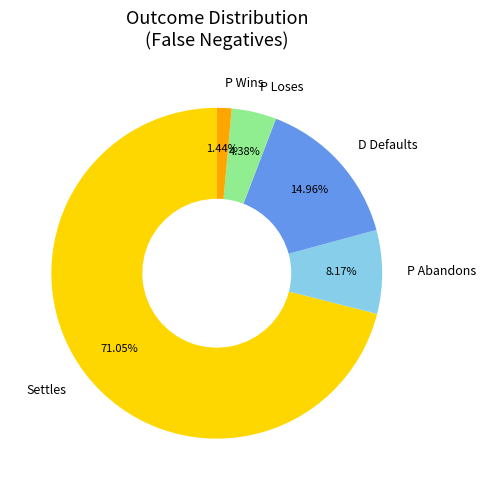

Approximately how many times larger is the value at P Wins compared to P Loses?

0.3